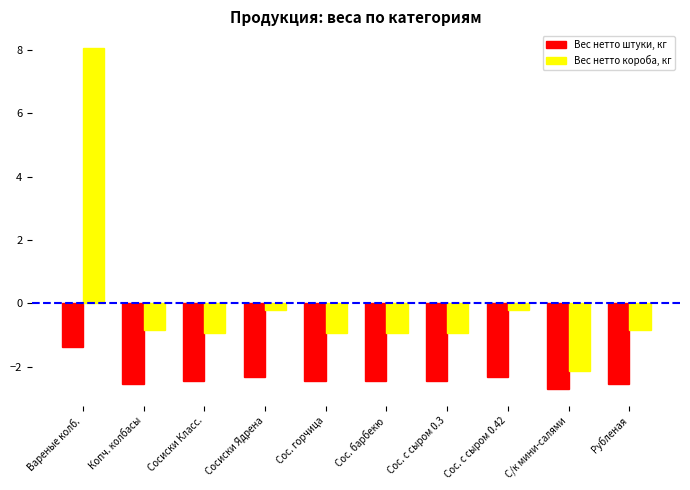

Are the bars grouped side by side (vs. stacked)?

Yes